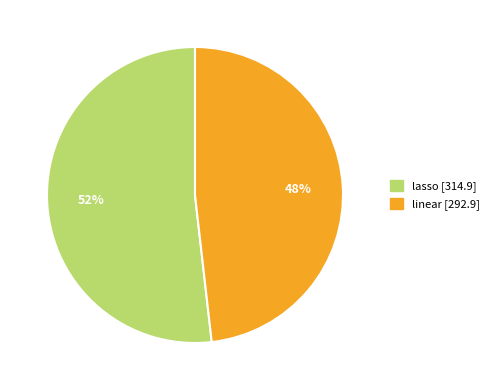

Do lasso and linear together represent more than half of the pie?

Yes